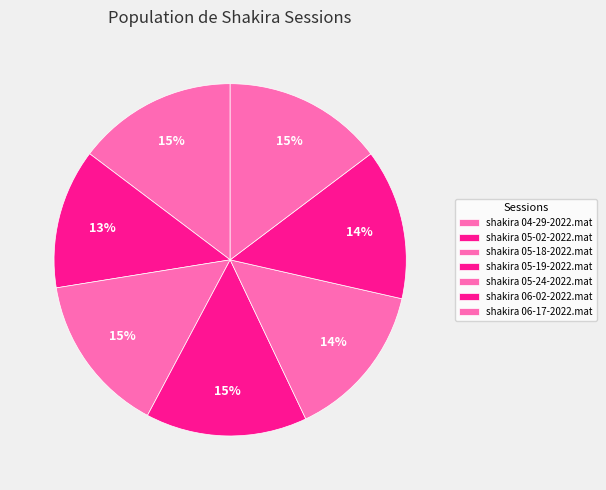

Count the number of slices in the pie.

7